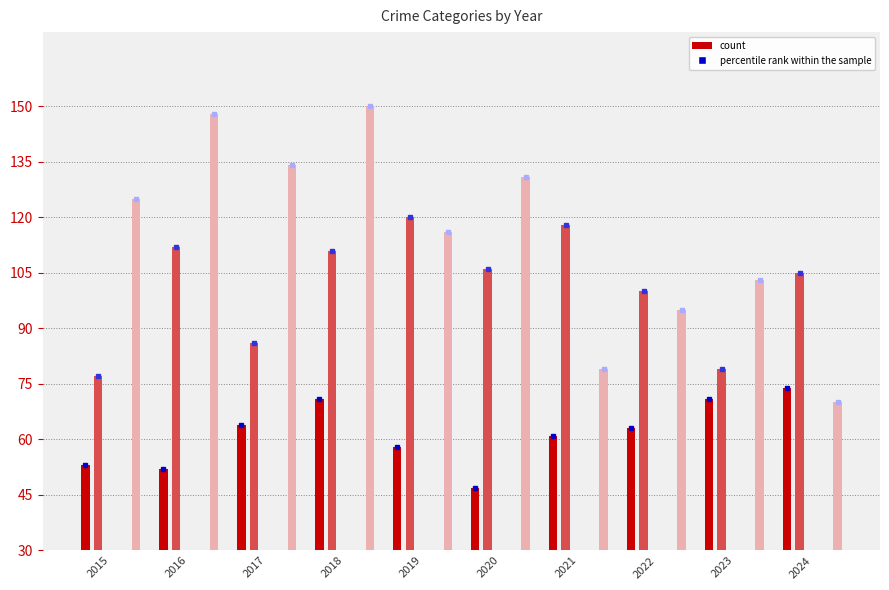

List the labels in order of Aggravated Battery value, largest first.

2019, 2021, 2016, 2018, 2020, 2024, 2022, 2017, 2023, 2015